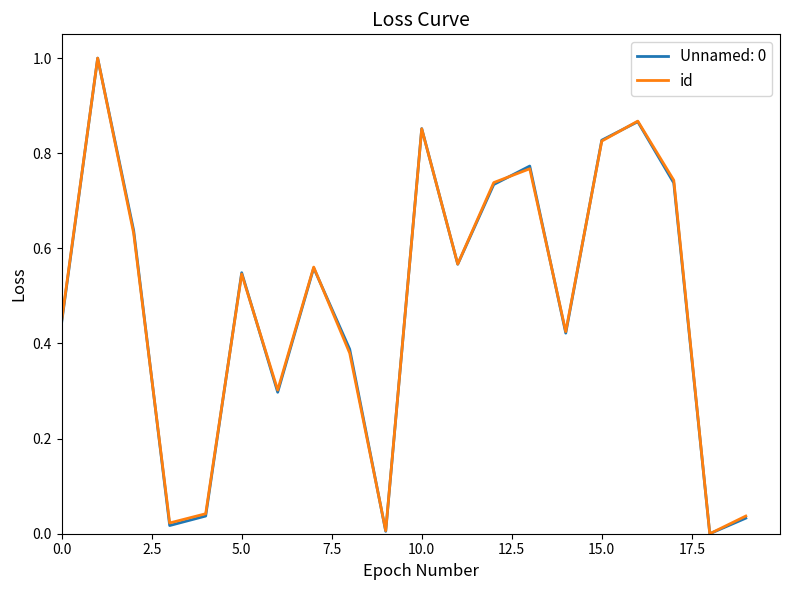

What is the maximum value for id?

1.0